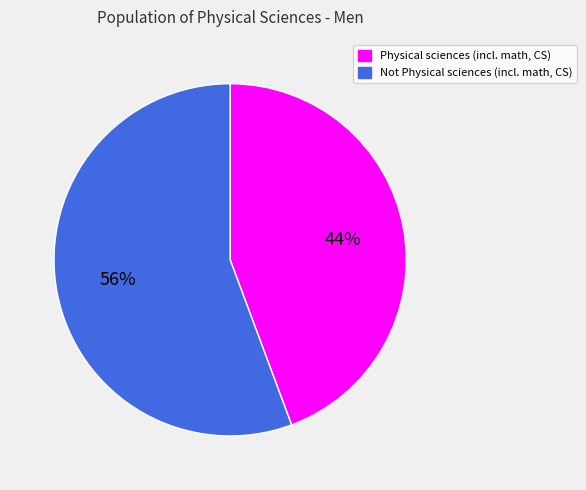

What is the ratio of the value at Physical sciences (incl. math, CS) to the value at Not Physical sciences (incl. math, CS)?

0.8